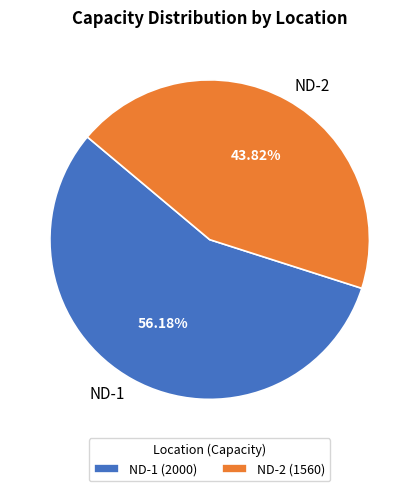

What portion of the pie excludes ND-1?

43.8%